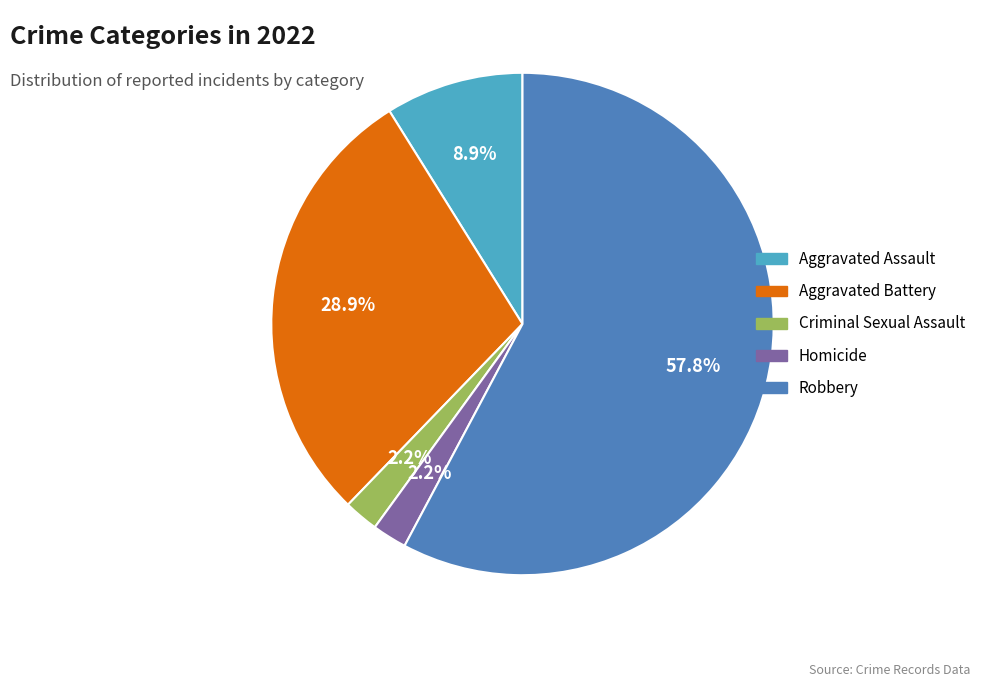

Which category has the biggest portion of the pie?

Robbery